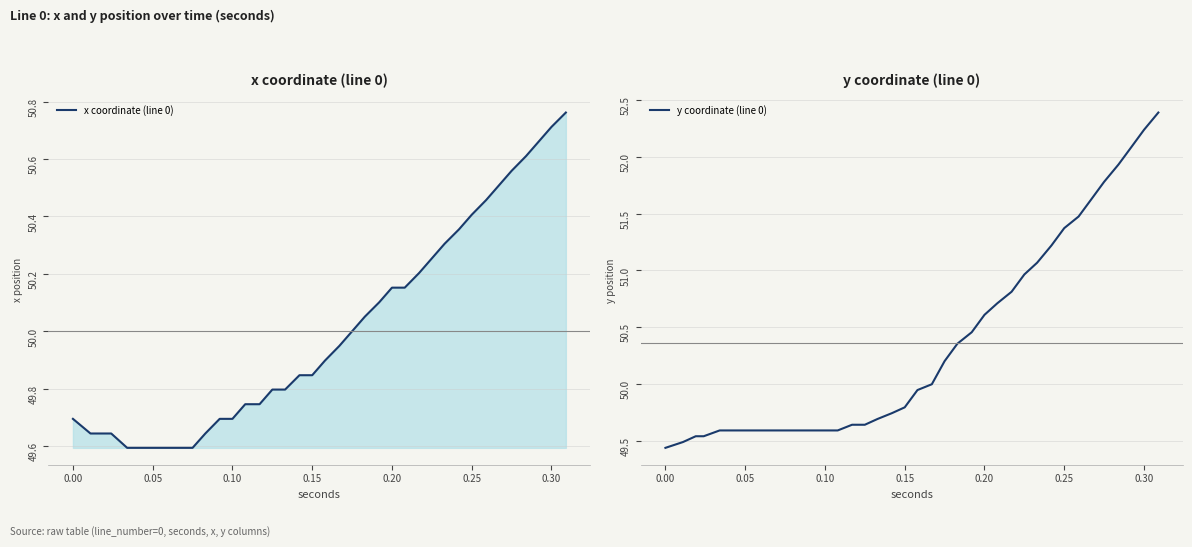

True or false: y coordinate (line 0) has more than 2 points higher than both neighbors.

False